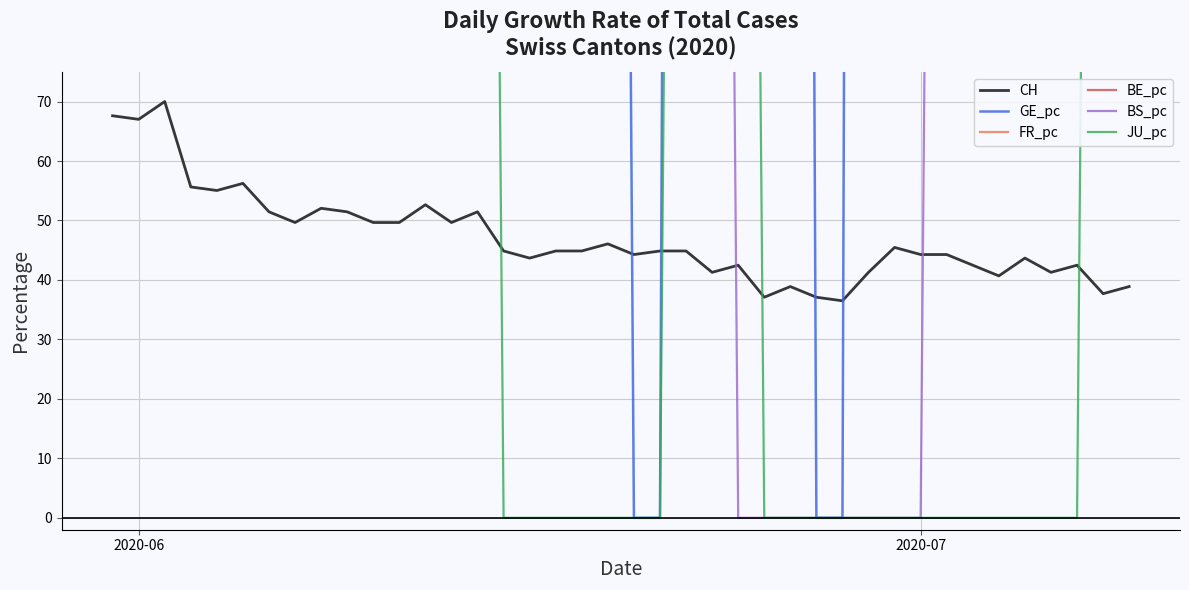

How many series are shown in this chart?

6